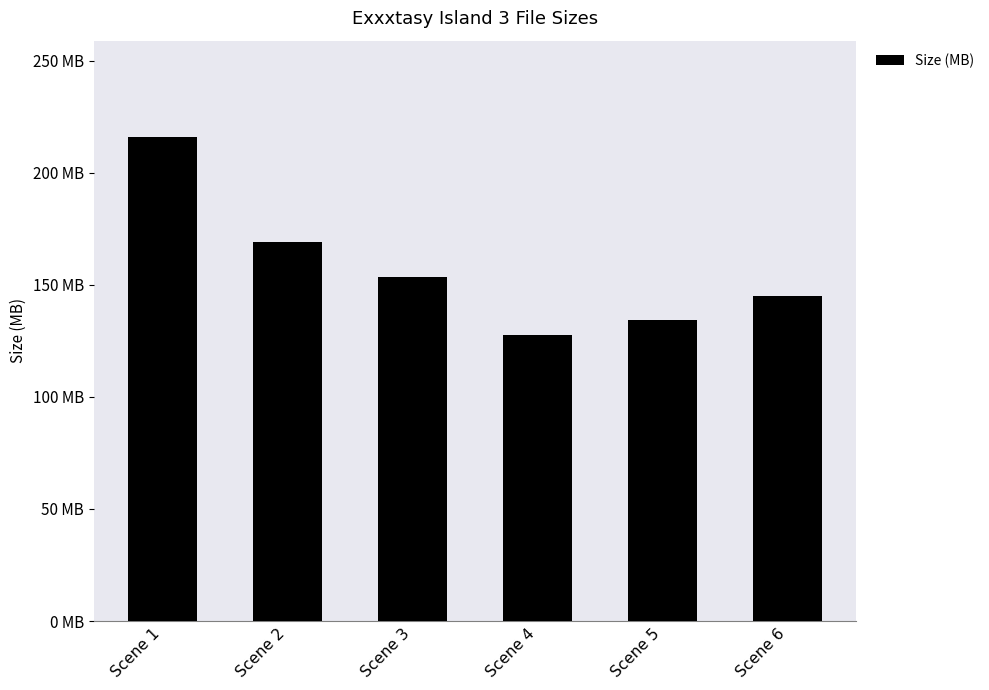

What is the greatest value displayed?

215.8